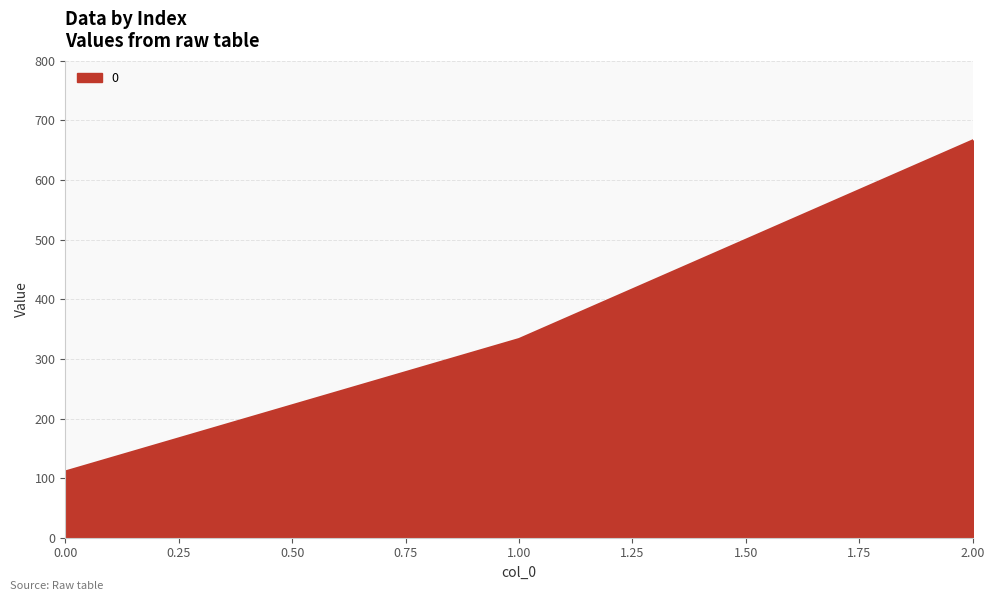

What is the average value?

370.4